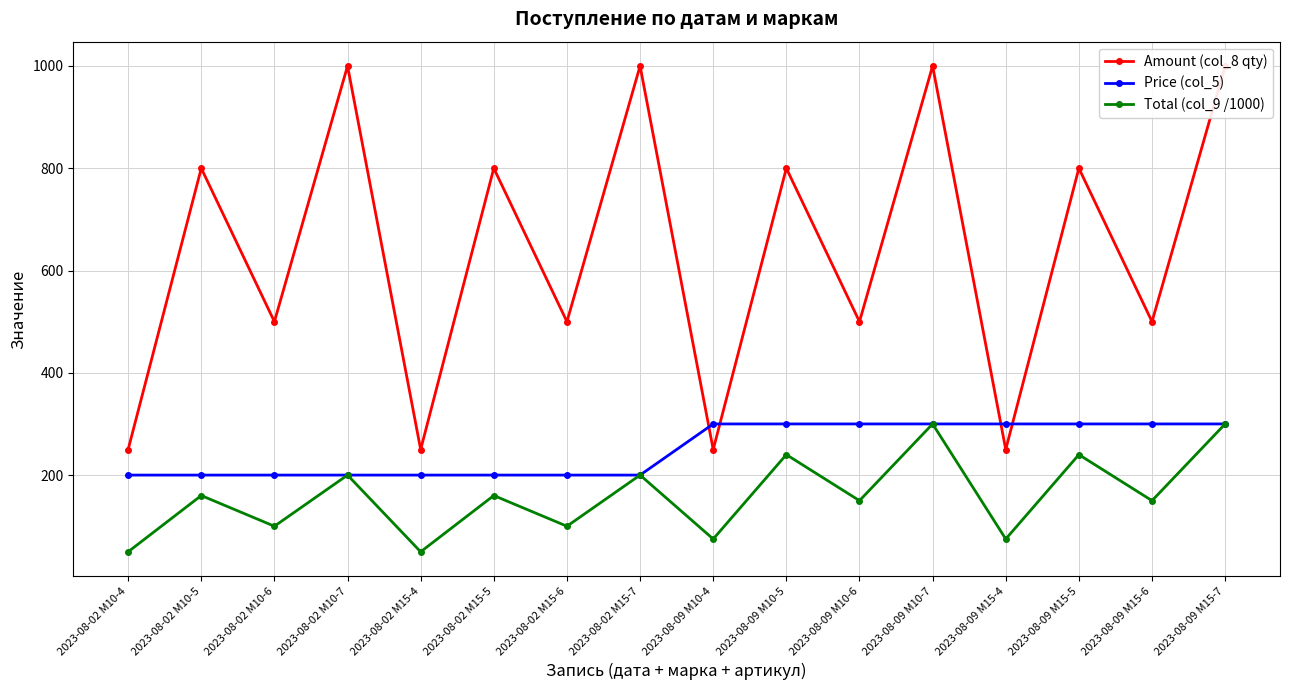

True or false: Price (col_5) and Total (col_9 /1000) cross at least once.

False